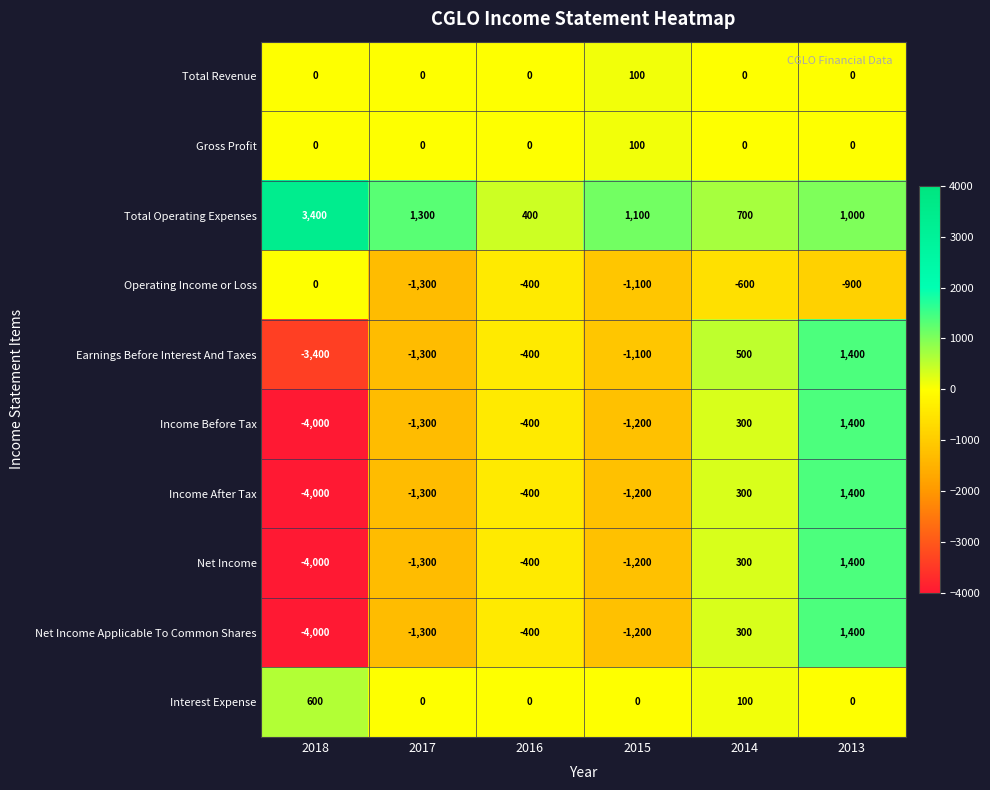

The value of Operating Income or Loss at 2013 is -900. True or false?

True